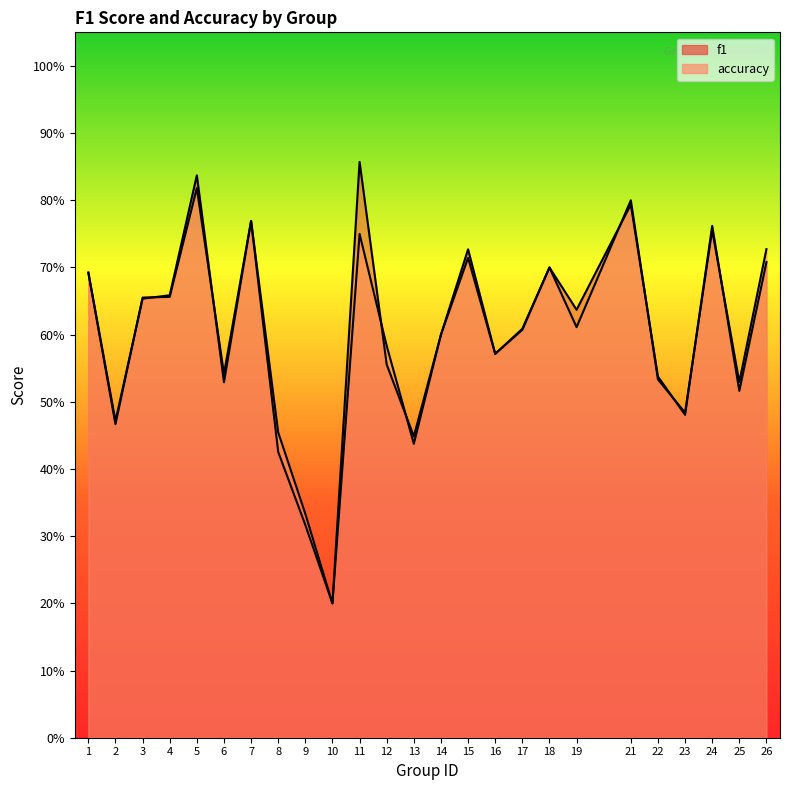

What is the total value across all series at 2?

0.9